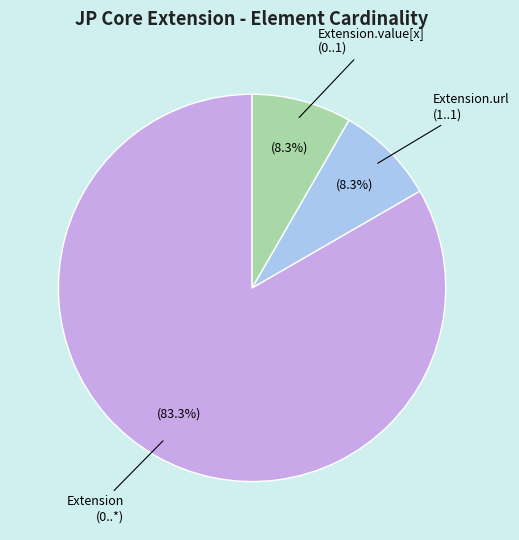

How many segments does this pie chart have?

3